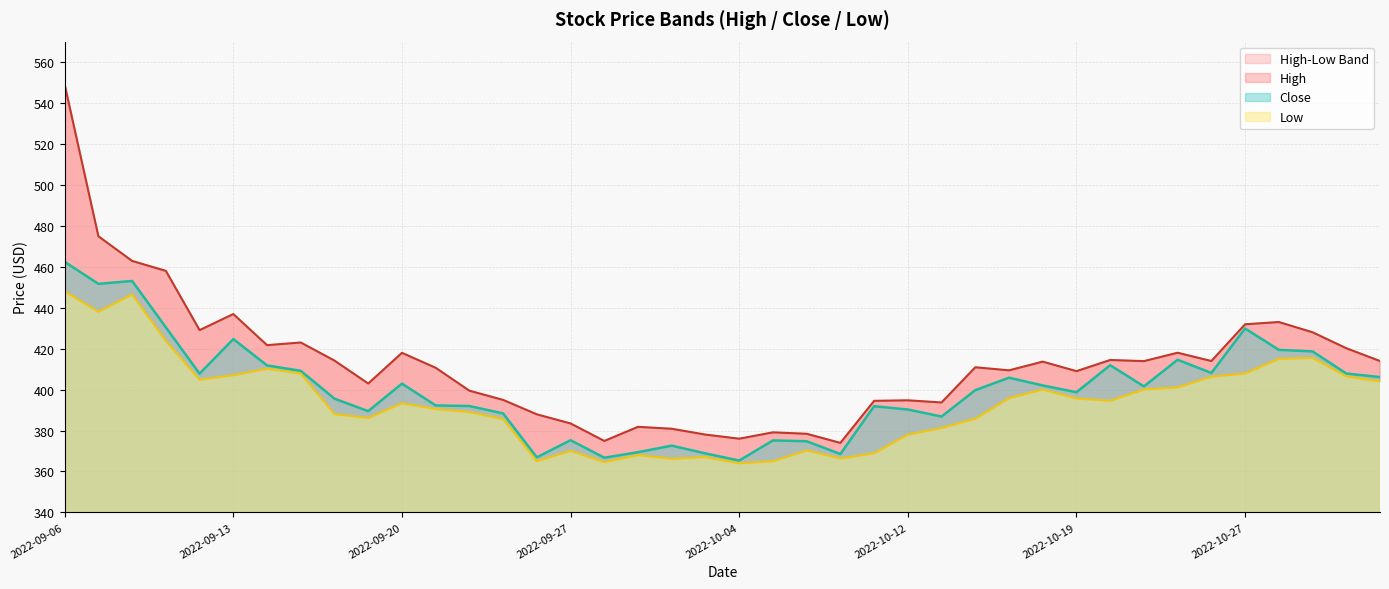

True or false: High and Close intersect in this chart.

False